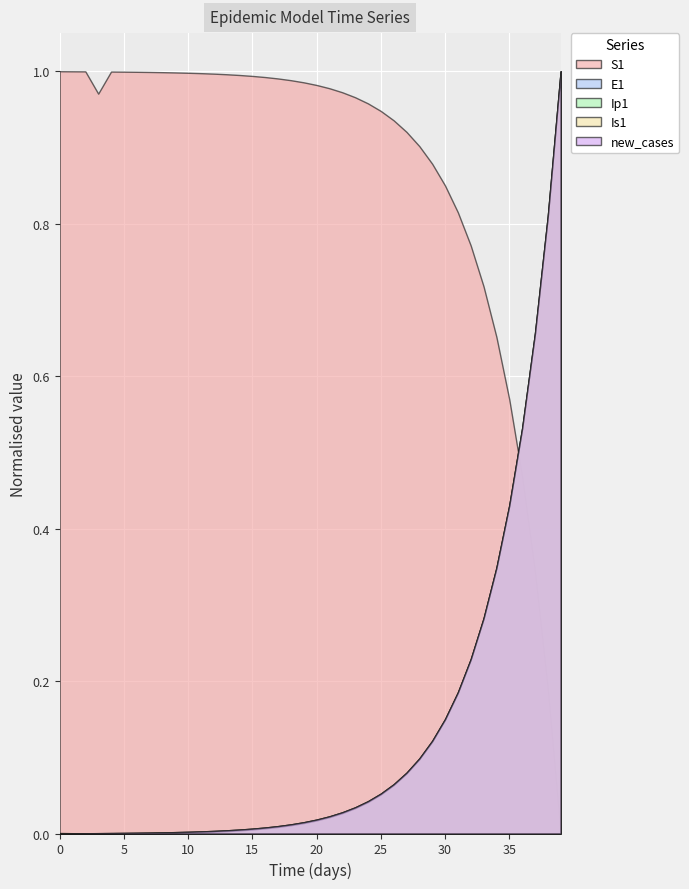

Which series ends up on top after the final intersection of E1 and S1?

E1